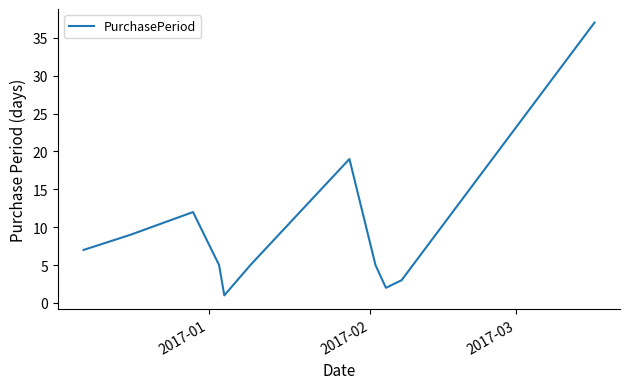

What is the greatest value displayed?

37